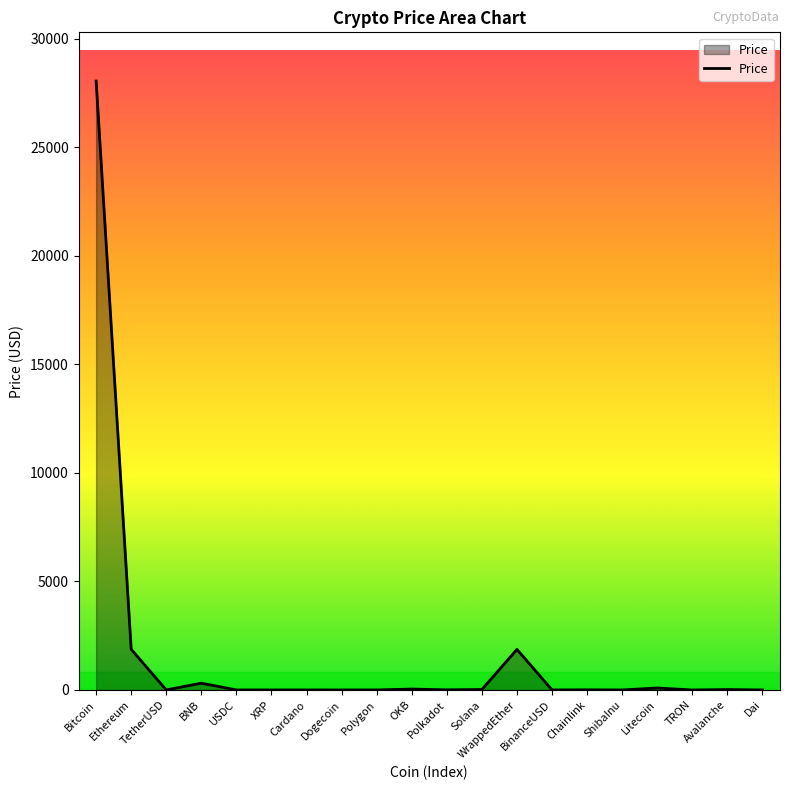

Where is the first local minimum?

TetherUSD